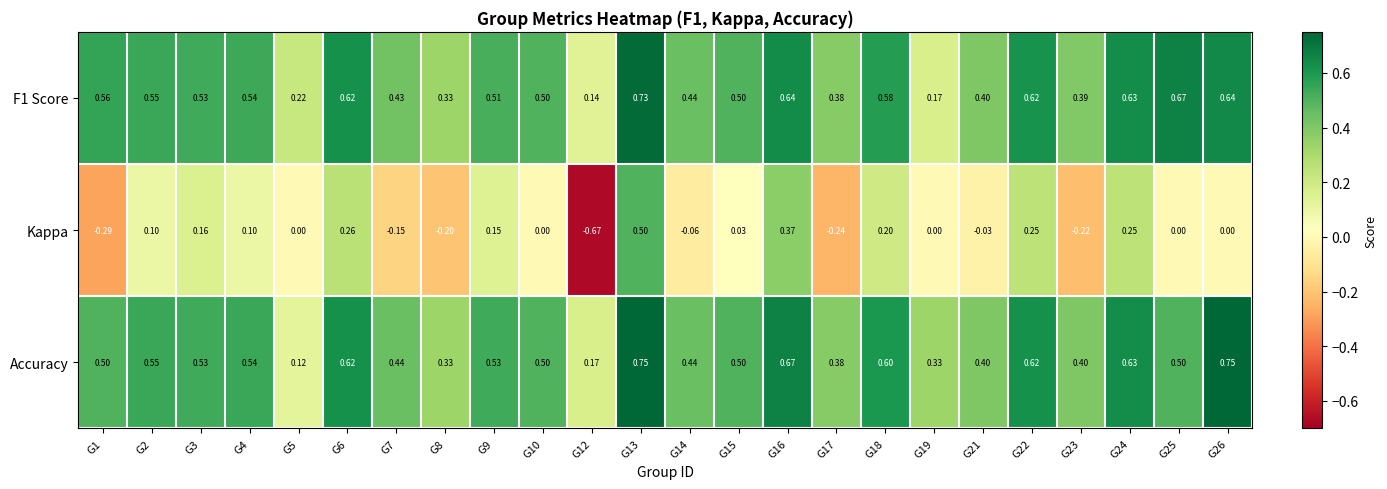

Between G5 and G22, which series saw the biggest shift?

Accuracy